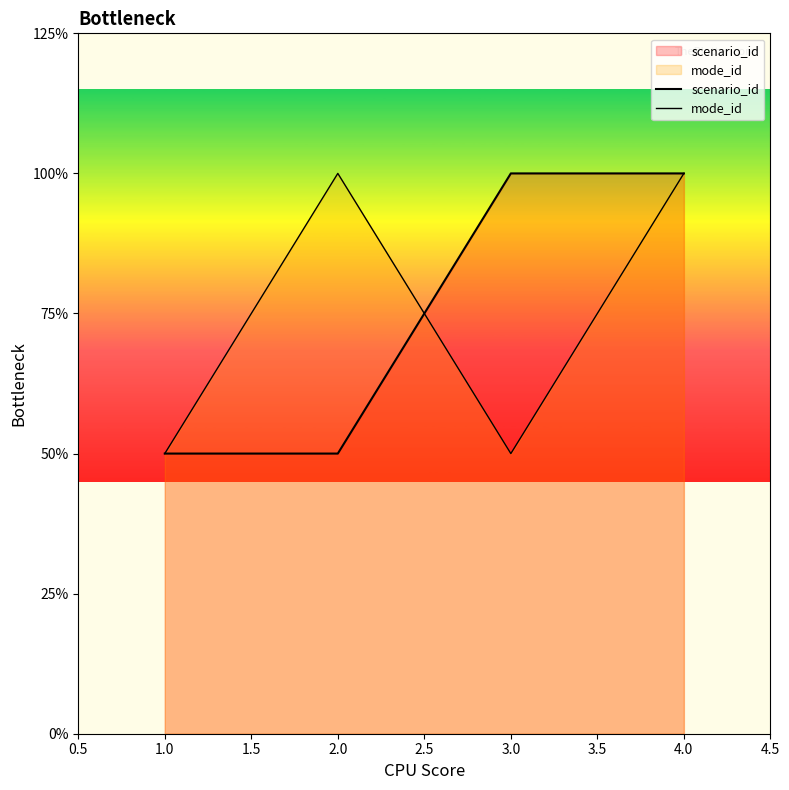

Does the chart display data point markers on the line(s)?

No